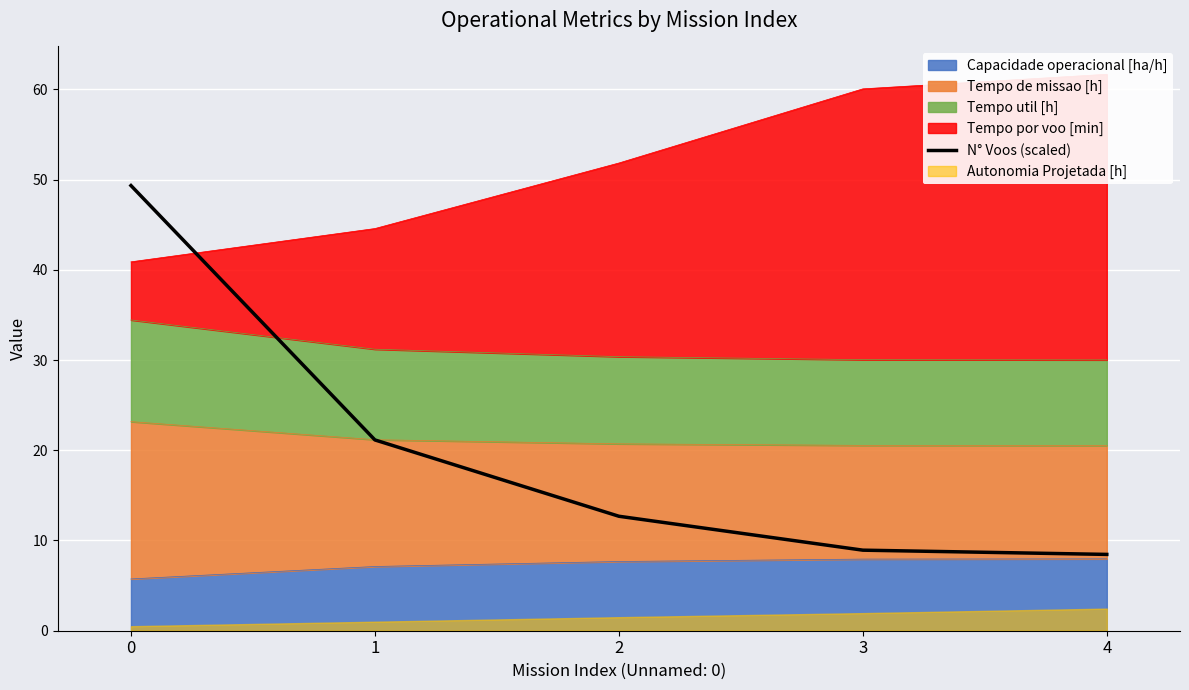

Reading right to left, what are all the values shown in this chart?

4=8.5	3=8.9	2=12.7	1=21.1	0=49.3